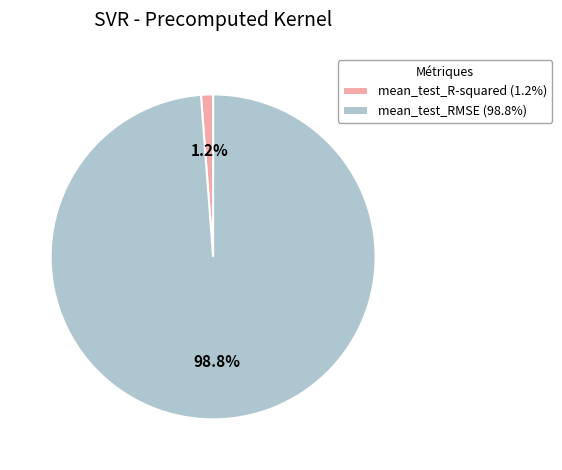

Does mean_test_RMSE account for over 50% of the chart?

Yes